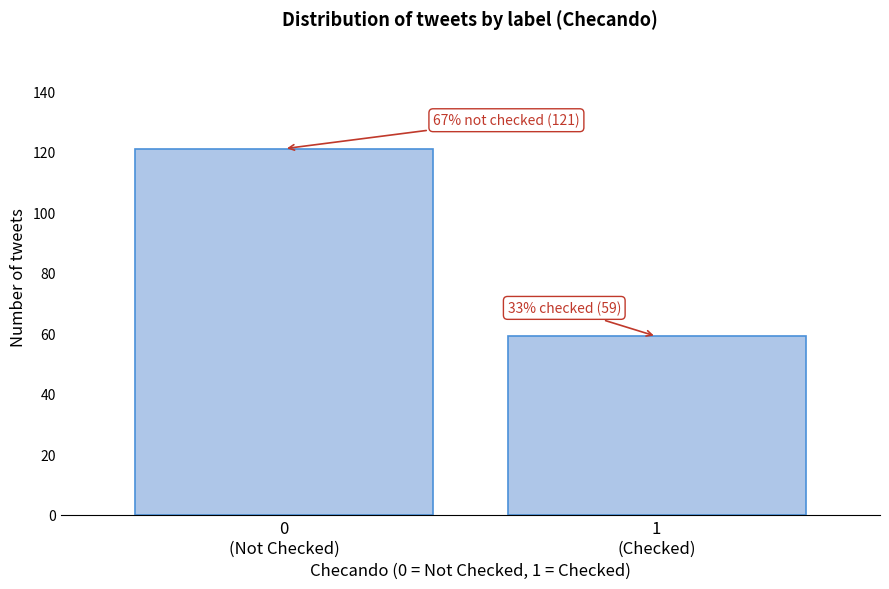

Reading left to right, extract all data points from this chart.

121	59